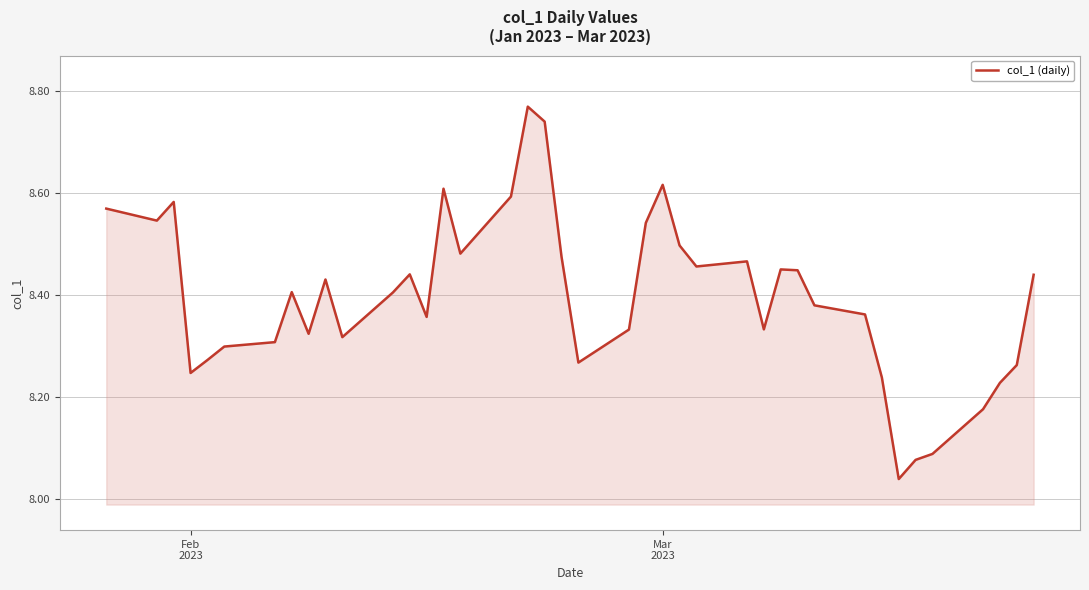

What is the difference between the maximum and minimum values?

0.7